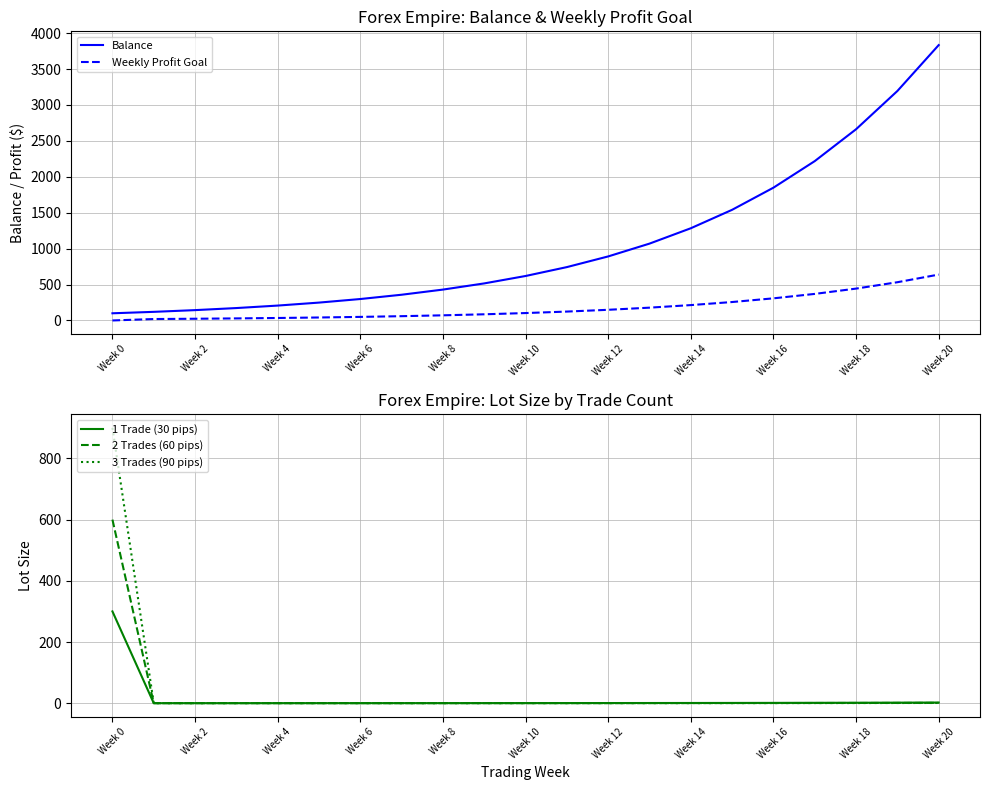

At which label does Weekly Profit Goal reach its minimum?

Week 0